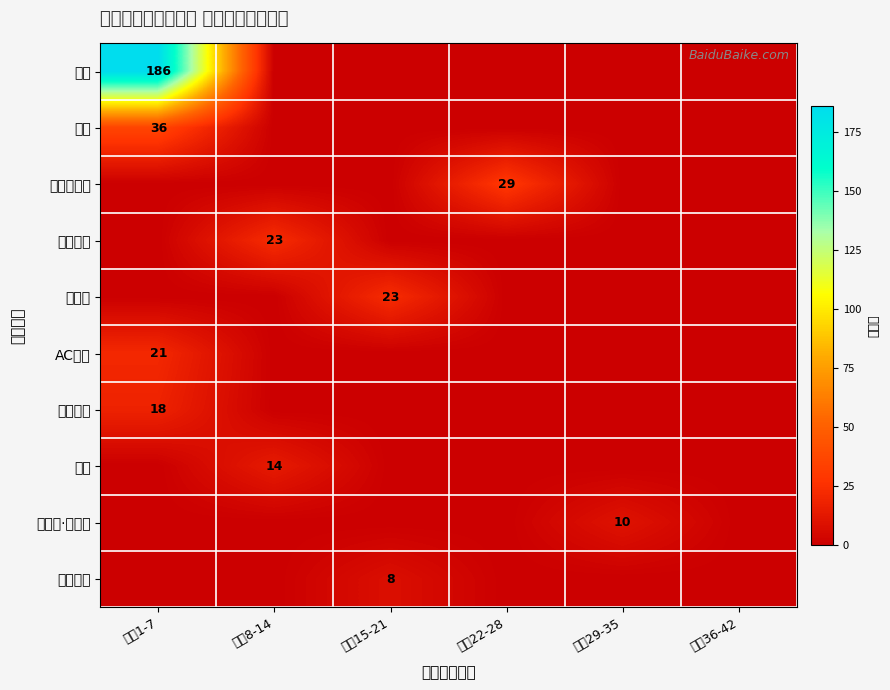

At which category is the sum across all series the highest?

排名1-7